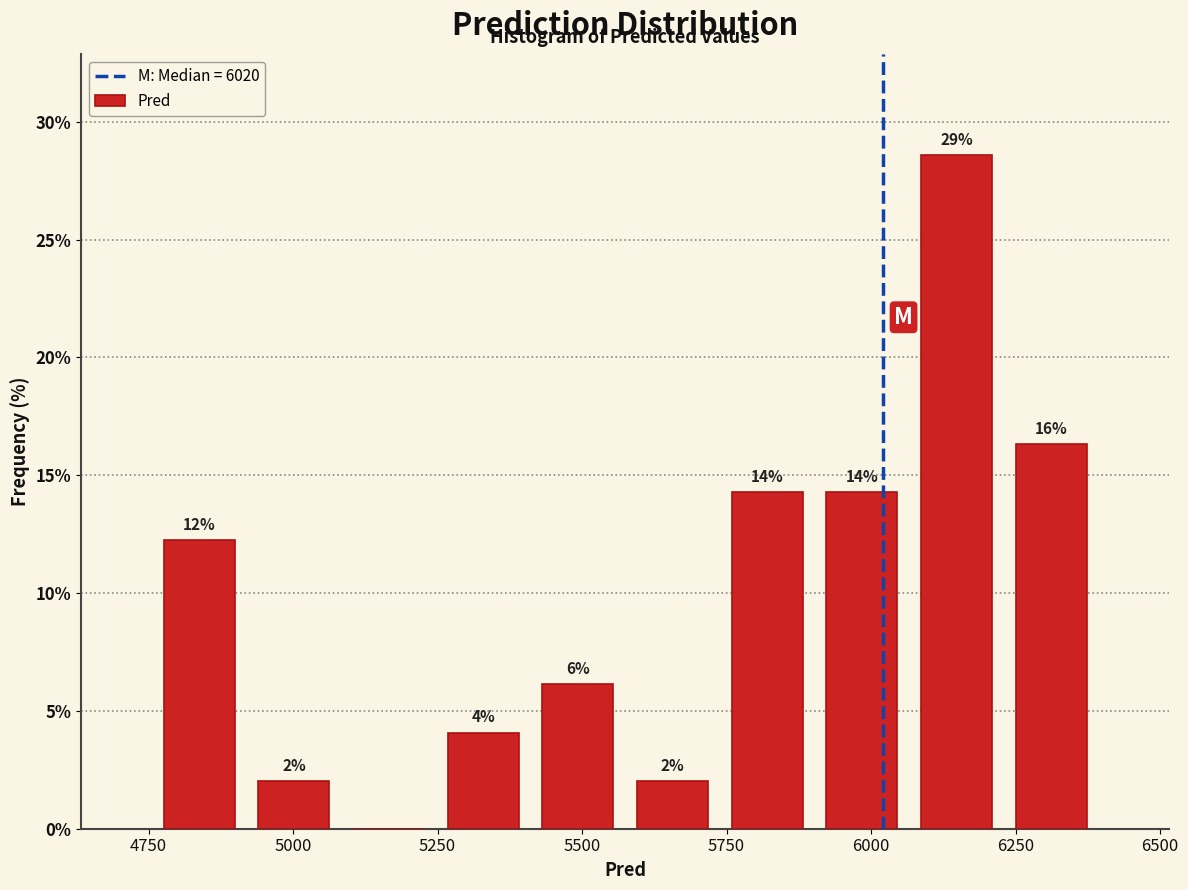

Read against the x-axis, roughly where is the centre of the tallest bar?

6150